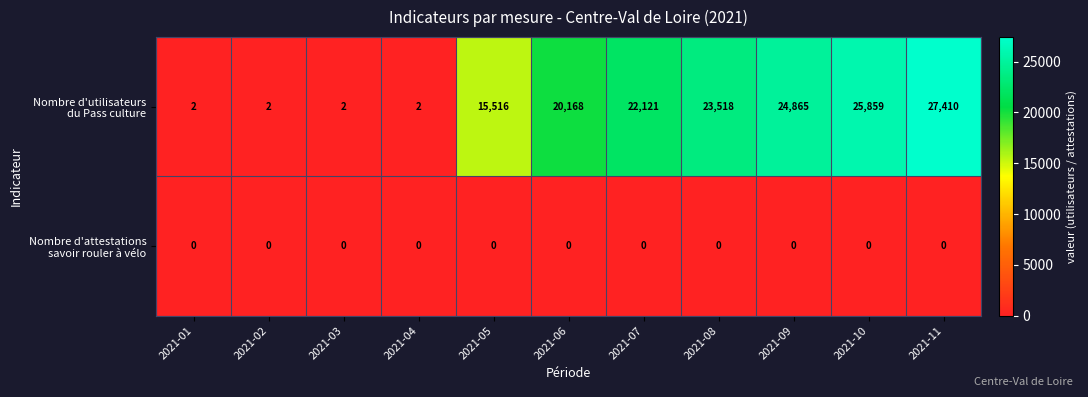

What is the total value across all series at 2021-09?

24865